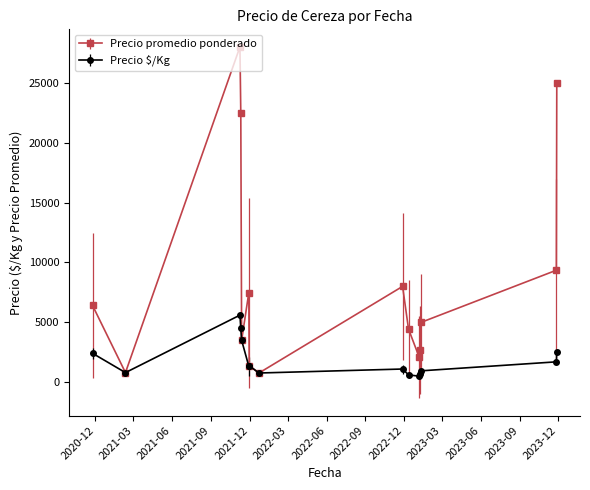

What is the sum of all Precio $/Kg values?

28299.1